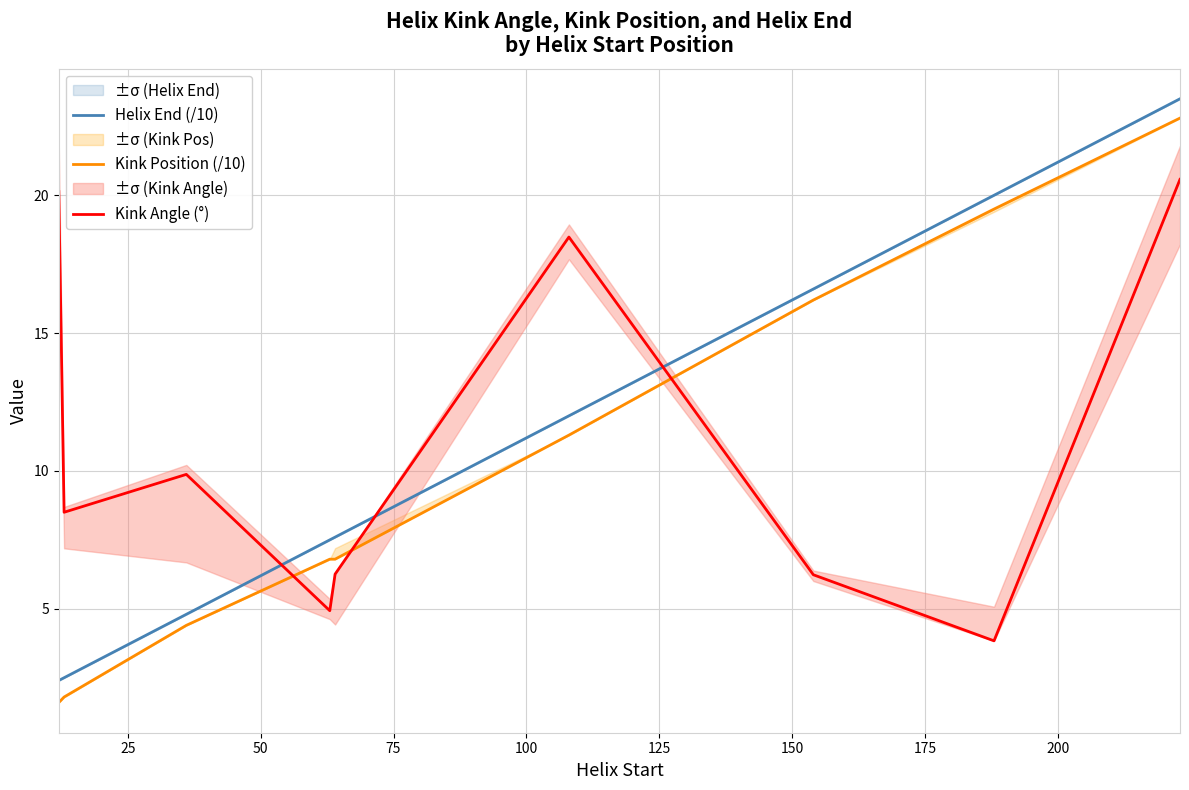

Which series ends up on top after the final intersection of Kink Angle (°) and Helix End (/10)?

Helix End (/10)